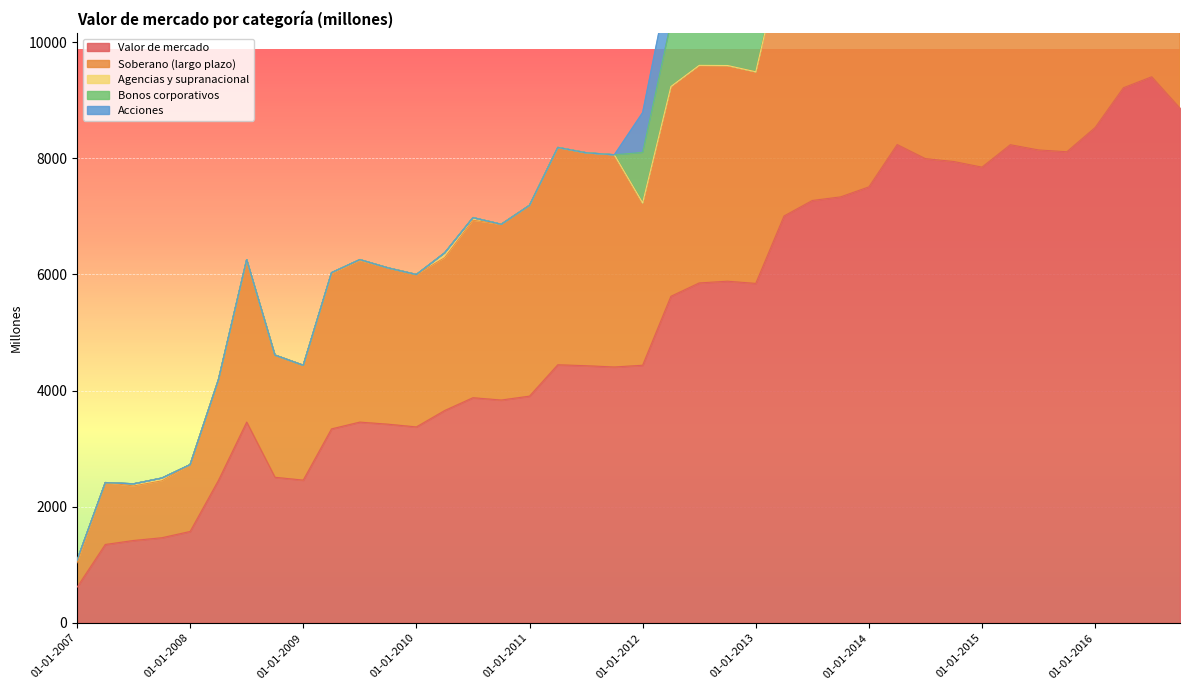

Reading right to left, what are all the values shown in this chart?

Valor de mercado: 01-10-2016=8862	01-07-2016=9403	01-04-2016=9214	01-01-2016=8529	01-10-2015=8112	01-07-2015=8143	01-04-2015=8233	01-01-2015=7847	01-10-2014=7944	01-07-2014=7993	01-04-2014=8236	01-01-2014=7507	01-10-2013=7335	01-07-2013=7273	01-04-2013=7006	01-01-2013=5845	01-10-2012=5883	01-07-2012=5853	01-04-2012=5623	01-01-2012=4436	01-10-2011=4406	01-07-2011=4428	01-04-2011=4444	01-01-2011=3904	01-10-2010=3837	01-07-2010=3877	01-04-2010=3656	01-01-2010=3374	01-10-2009=3421	01-07-2009=3457	01-04-2009=3340	01-01-2009=2458	01-10-2008=2507	01-07-2008=3457	01-04-2008=2452	01-01-2008=1574	01-10-2007=1466	01-07-2007=1419	01-04-2007=1350	01-01-2007=613
Soberano (largo plazo): 01-10-2016=5624	01-07-2016=4495	01-04-2016=4465	01-01-2016=5630	01-10-2015=5295	01-07-2015=5386	01-04-2015=5060	01-01-2015=5018	01-10-2014=5122	01-07-2014=5166	01-04-2014=5317	01-01-2014=4751	01-10-2013=4654	01-07-2013=4675	01-04-2013=4558	01-01-2013=3643	01-10-2012=3714	01-07-2012=3746	01-04-2012=3612	01-01-2012=2796	01-10-2011=3653	01-07-2011=3666	01-04-2011=3741	01-01-2011=3285	01-10-2010=3025	01-07-2010=3056	01-04-2010=2632	01-01-2010=2624	01-10-2009=2690	01-07-2009=2786	01-04-2009=2678	01-01-2009=1977	01-10-2008=2103	01-07-2008=2786	01-04-2008=1732	01-01-2008=1150	01-10-2007=980	01-07-2007=939	01-04-2007=1065	01-01-2007=420
Agencias y supranacional: 01-10-2016=0	01-07-2016=0	01-04-2016=0	01-01-2016=0	01-10-2015=0	01-07-2015=0	01-04-2015=0	01-01-2015=0	01-10-2014=0	01-07-2014=0	01-04-2014=0	01-01-2014=0	01-10-2013=0	01-07-2013=0	01-04-2013=0	01-01-2013=0	01-10-2012=0	01-07-2012=0	01-04-2012=0	01-01-2012=0	01-10-2011=0	01-07-2011=0	01-04-2011=0	01-01-2011=0	01-10-2010=0	01-07-2010=44	01-04-2010=82	01-01-2010=0	01-10-2009=0	01-07-2009=11	01-04-2009=11	01-01-2009=0	01-10-2008=0	01-07-2008=11	01-04-2008=0	01-01-2008=0	01-10-2007=47	01-07-2007=36	01-04-2007=0	01-01-2007=44
Bonos corporativos: 01-10-2016=1778	01-07-2016=1868	01-04-2016=1815	01-01-2016=1700	01-10-2015=1617	01-07-2015=1617	01-04-2015=1591	01-01-2015=1571	01-10-2014=1600	01-07-2014=1602	01-04-2014=1619	01-01-2014=1481	01-10-2013=1444	01-07-2013=1427	01-04-2013=1381	01-01-2013=1178	01-10-2012=1187	01-07-2012=1167	01-04-2012=1101	01-01-2012=868	01-10-2011=0	01-07-2011=0	01-04-2011=0	01-01-2011=0	01-10-2010=0	01-07-2010=0	01-04-2010=0	01-01-2010=0	01-10-2009=0	01-07-2009=0	01-04-2009=0	01-01-2009=0	01-10-2008=0	01-07-2008=0	01-04-2008=0	01-01-2008=0	01-10-2007=0	01-07-2007=0	01-04-2007=0	01-01-2007=0
Acciones: 01-10-2016=1438	01-07-2016=1427	01-04-2016=1329	01-01-2016=1164	01-10-2015=1160	01-07-2015=1104	01-04-2015=1218	01-01-2015=1236	01-10-2014=1207	01-07-2014=1202	01-04-2014=1620	01-01-2014=1226	01-10-2013=1212	01-07-2013=1129	01-04-2013=1042	01-01-2013=1008	01-10-2012=946	01-07-2012=919	01-04-2012=861	01-01-2012=686	01-10-2011=0	01-07-2011=0	01-04-2011=0	01-01-2011=0	01-10-2010=0	01-07-2010=0	01-04-2010=0	01-01-2010=0	01-10-2009=0	01-07-2009=0	01-04-2009=0	01-01-2009=0	01-10-2008=0	01-07-2008=0	01-04-2008=0	01-01-2008=0	01-10-2007=0	01-07-2007=0	01-04-2007=0	01-01-2007=0